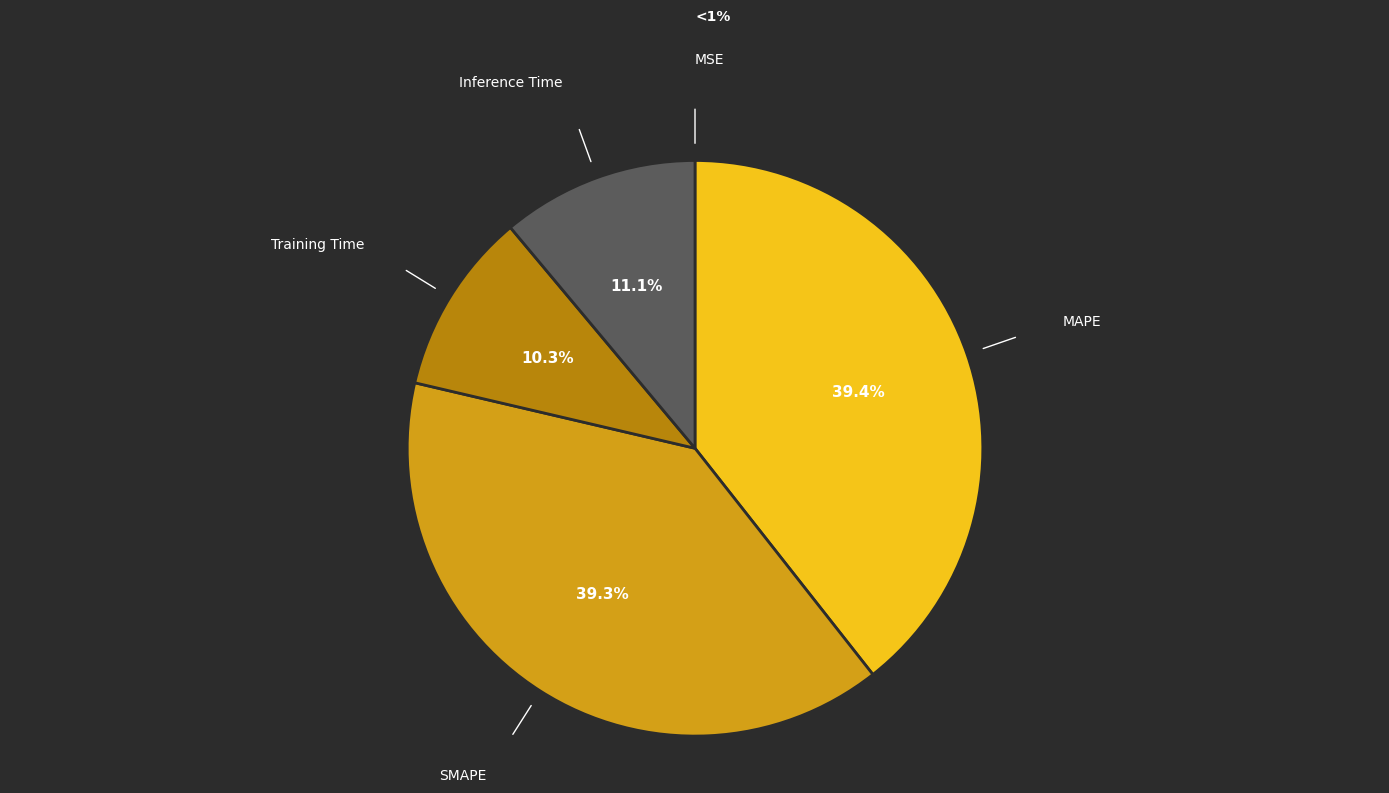

Does Inference Time represent more than half of the total?

No